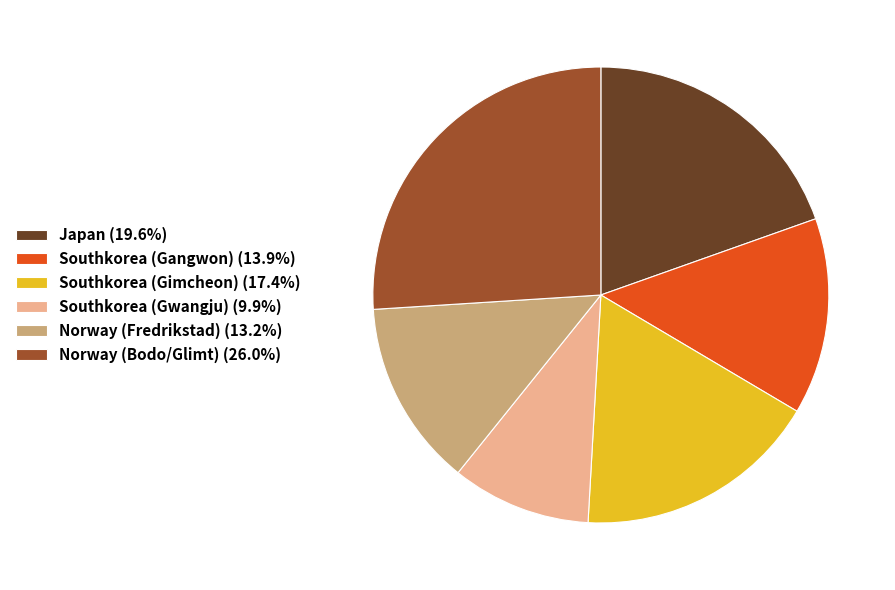

Does any single category account for the majority?

No